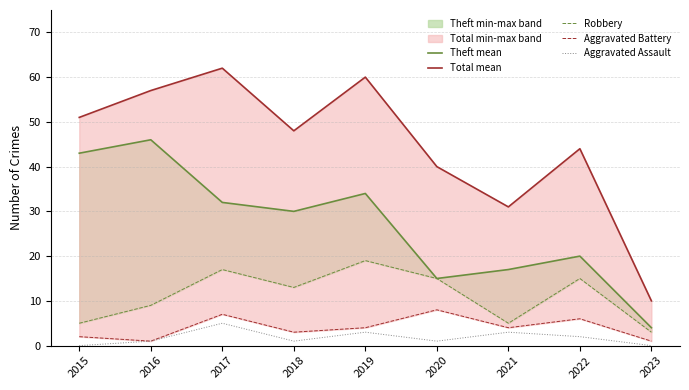

Where is the first local minimum for Aggravated Battery?

2016